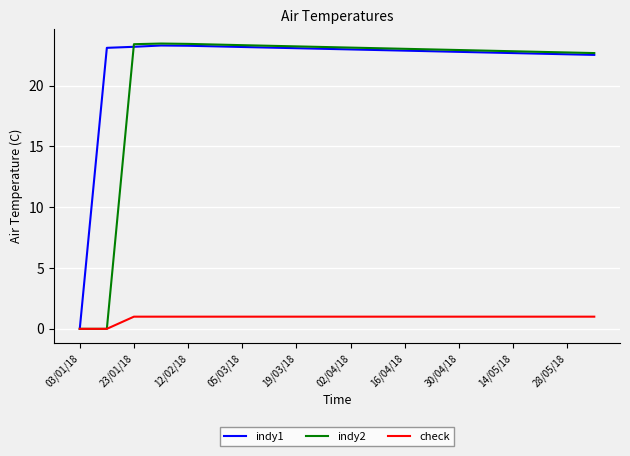

Which series has the widest spread of values?

indy2